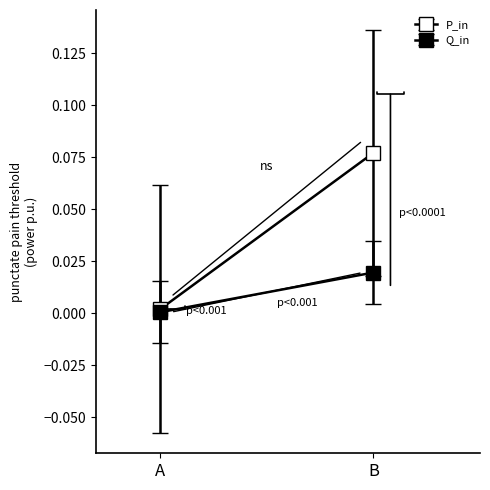

Which series ends up on top after the final intersection of Q_in and P_in?

P_in